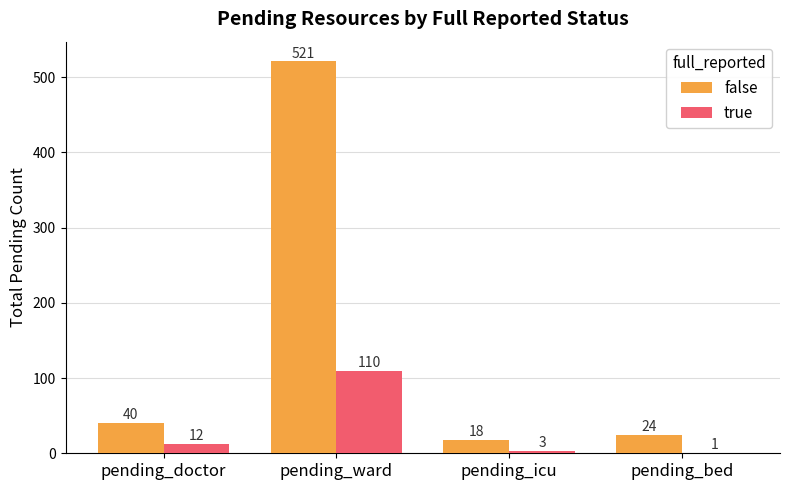

Which series has the largest total across all categories?

false